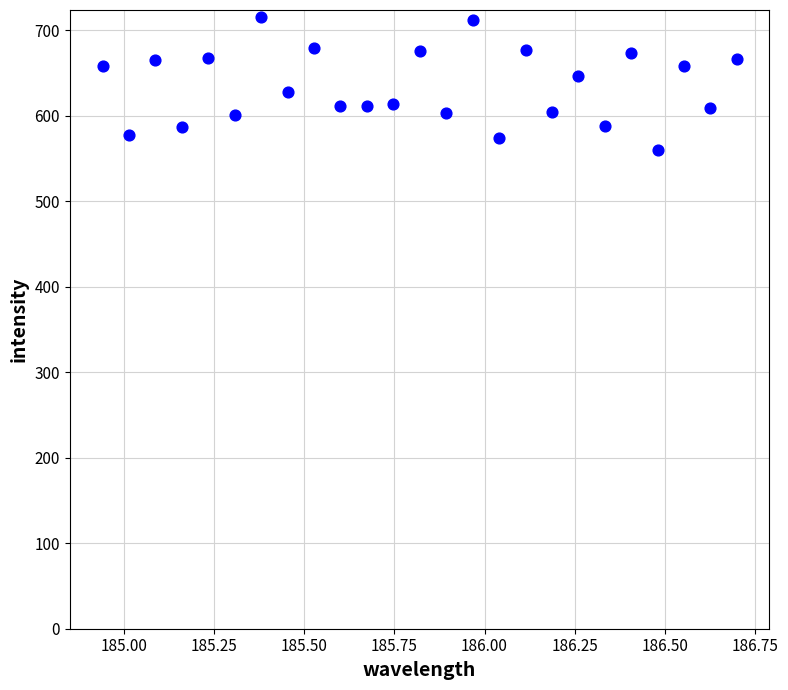

What is the range of Y values (max minus min)?

156